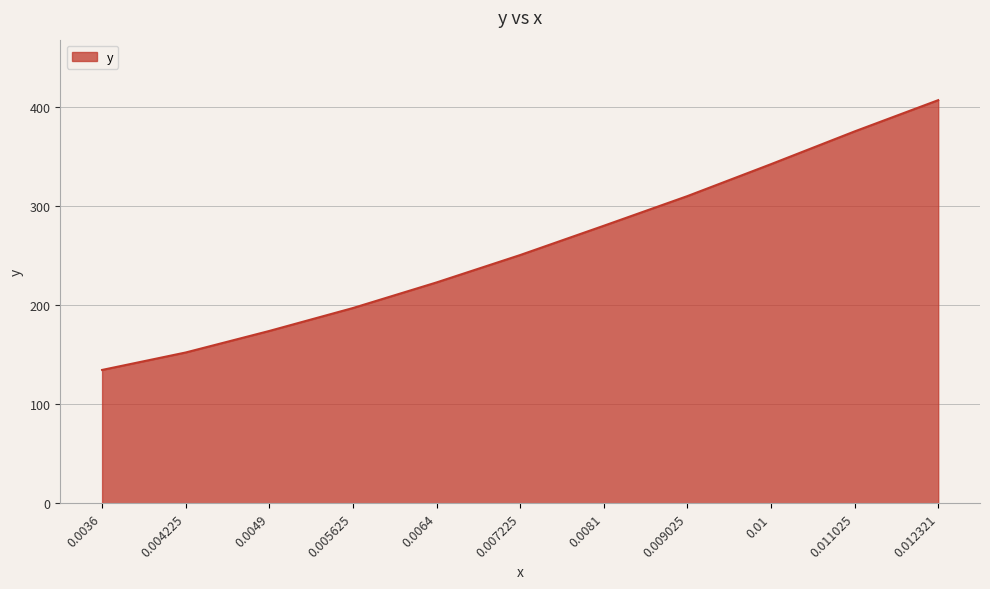

True or false: there are more than 1 points higher than both neighbors.

False